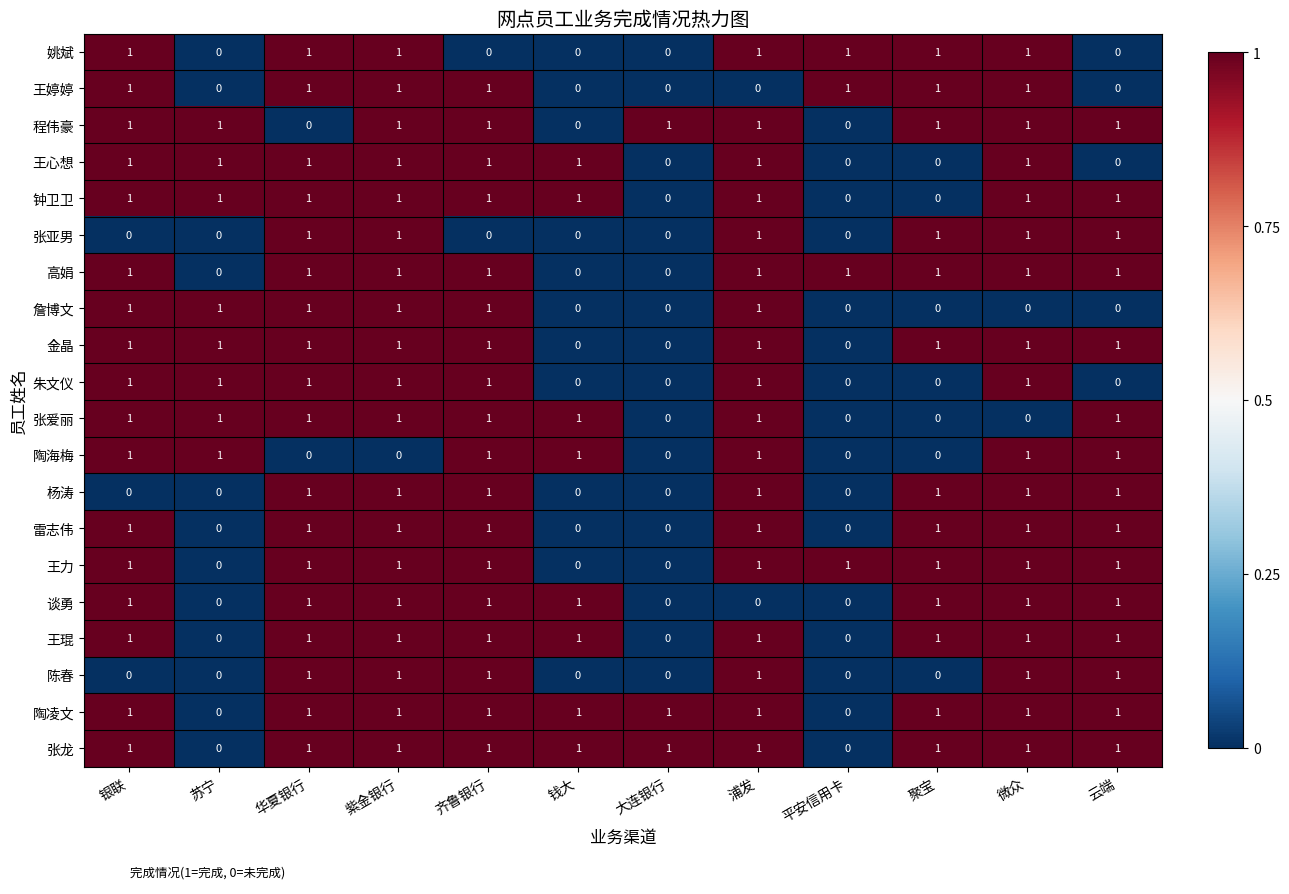

What is the greatest value displayed?

1